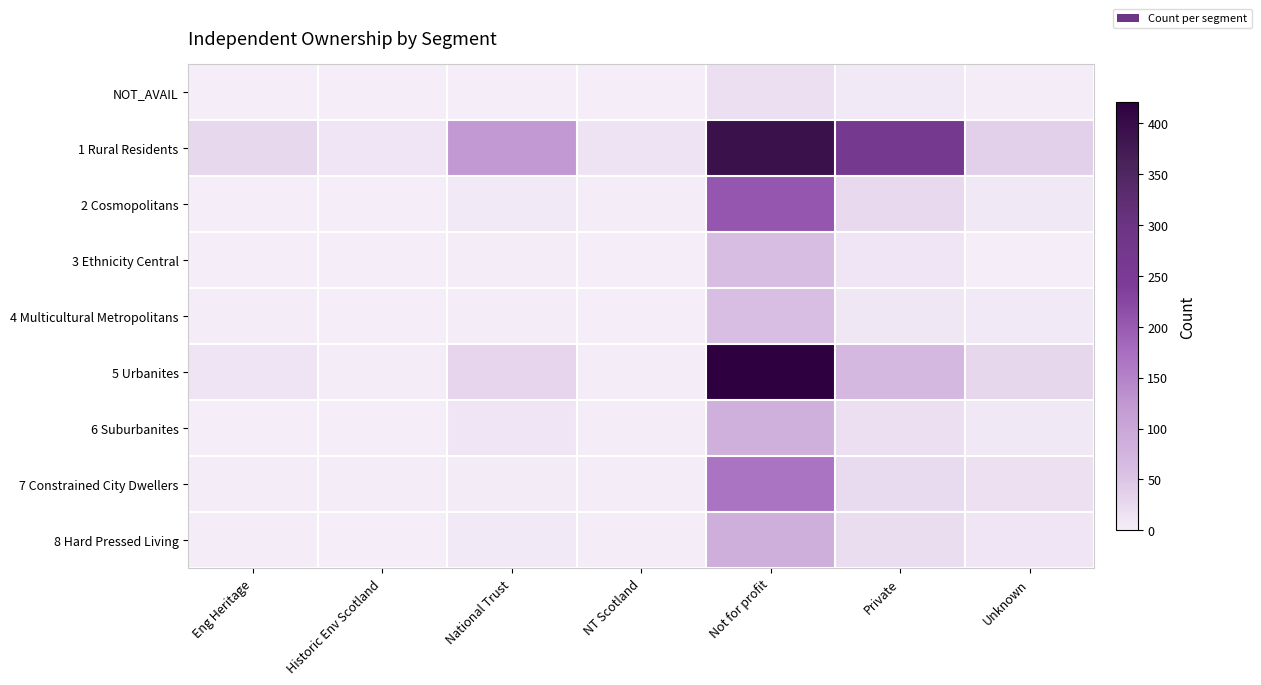

Reading right to left, extract all data points from this chart.

NOT_AVAIL: Unknown=3	Private=6	Not for profit=19	NT Scotland=0	National Trust=0	Historic Env Scotland=0	Eng Heritage=0
1 Rural Residents: Unknown=39	Private=263	Not for profit=391	NT Scotland=14	National Trust=122	Historic Env Scotland=10	Eng Heritage=27
2 Cosmopolitans: Unknown=8	Private=25	Not for profit=205	NT Scotland=2	National Trust=5	Historic Env Scotland=1	Eng Heritage=1
3 Ethnicity Central: Unknown=1	Private=11	Not for profit=60	NT Scotland=0	National Trust=2	Historic Env Scotland=0	Eng Heritage=1
4 Multicultural Metropolitans: Unknown=6	Private=9	Not for profit=59	NT Scotland=0	National Trust=3	Historic Env Scotland=0	Eng Heritage=2
5 Urbanites: Unknown=28	Private=68	Not for profit=421	NT Scotland=3	National Trust=30	Historic Env Scotland=3	Eng Heritage=13
6 Suburbanites: Unknown=8	Private=19	Not for profit=83	NT Scotland=2	National Trust=11	Historic Env Scotland=1	Eng Heritage=1
7 Constrained City Dwellers: Unknown=18	Private=24	Not for profit=167	NT Scotland=2	National Trust=4	Historic Env Scotland=2	Eng Heritage=3
8 Hard Pressed Living: Unknown=10	Private=20	Not for profit=86	NT Scotland=2	National Trust=6	Historic Env Scotland=1	Eng Heritage=2